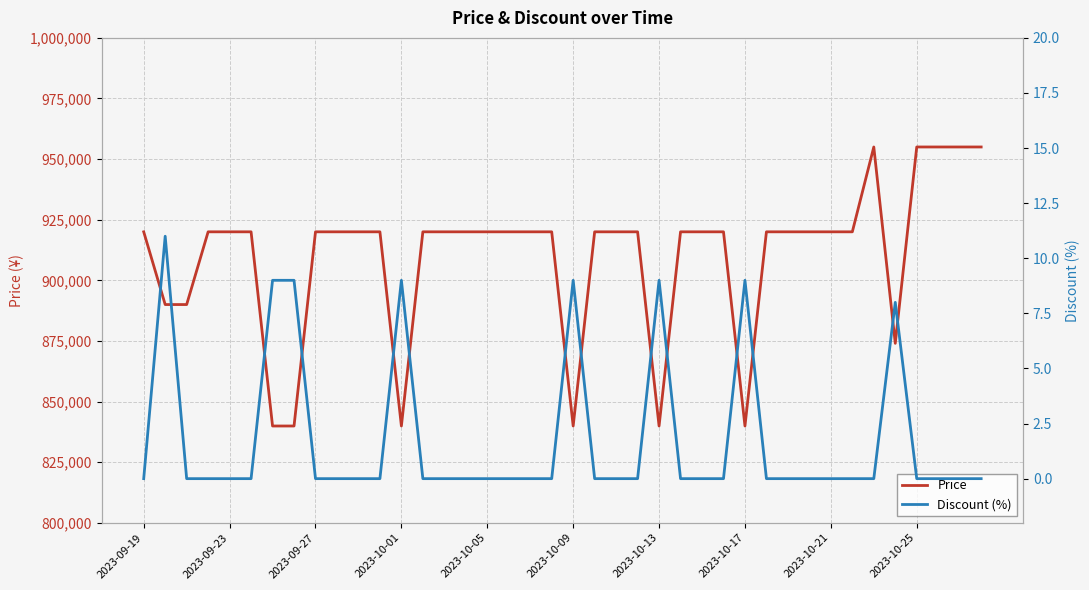

Where does the Price series first go above 920000?

34